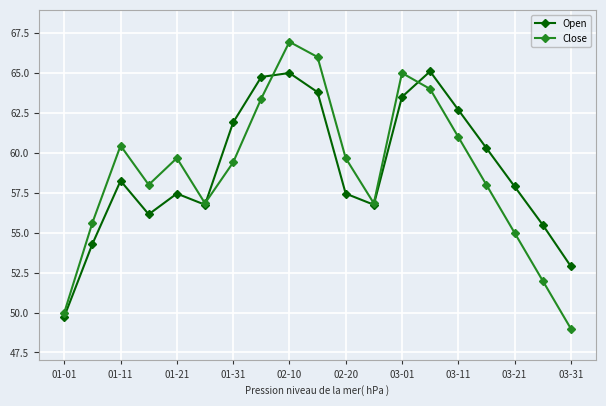

What is the value of the Close point at the 10th from the left?

66.0